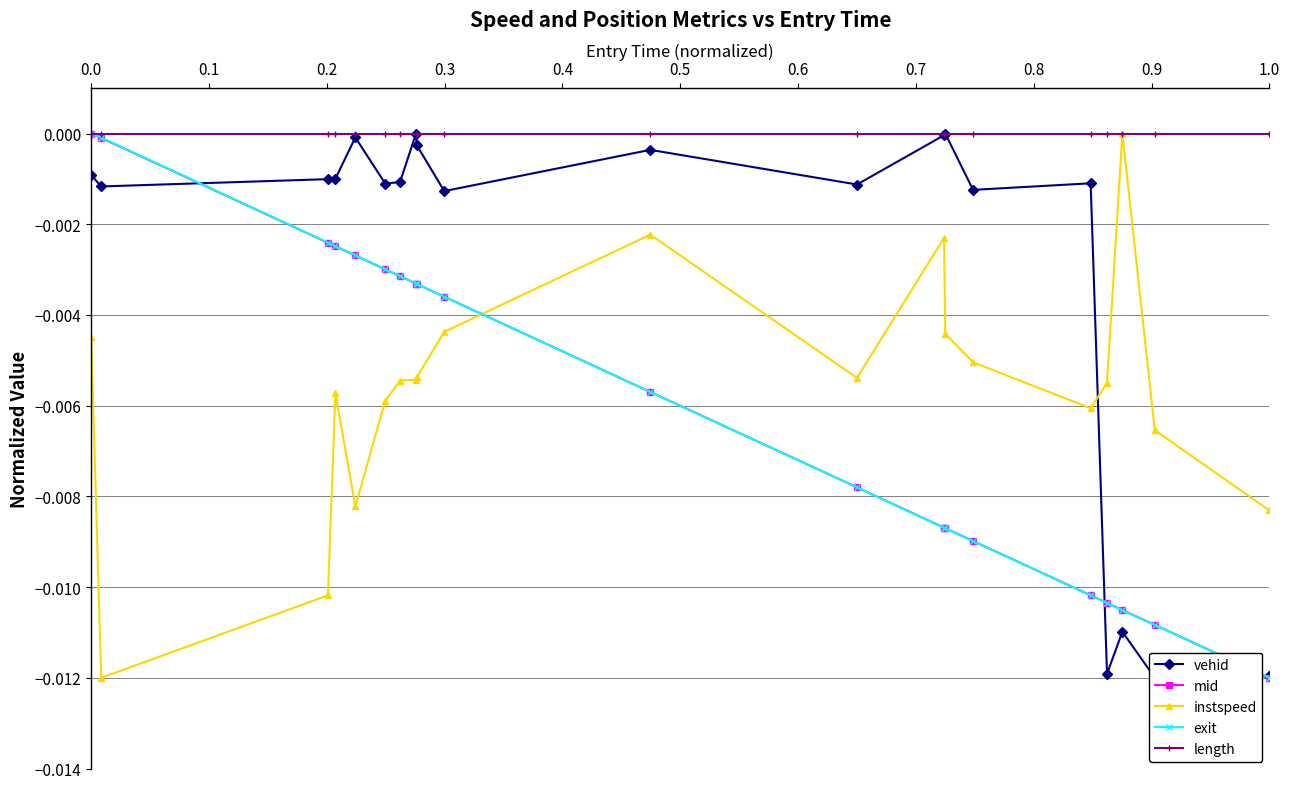

What are all the series names shown in the legend?

vehid, mid, instspeed, exit, length